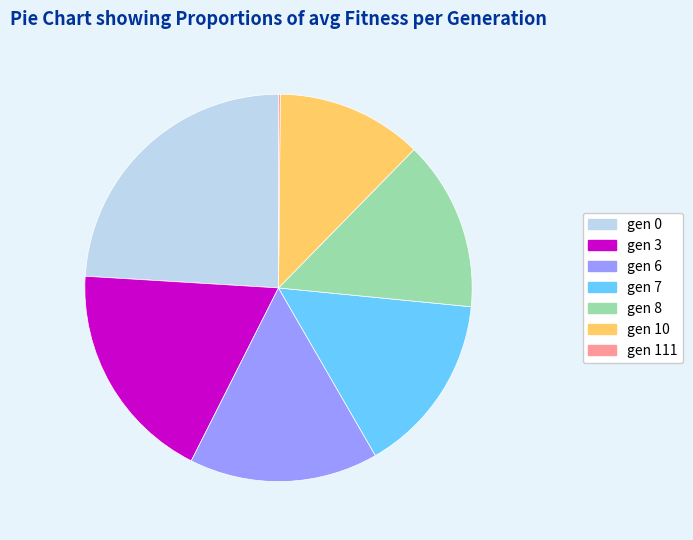

Does gen 7 represent more than half of the total?

No